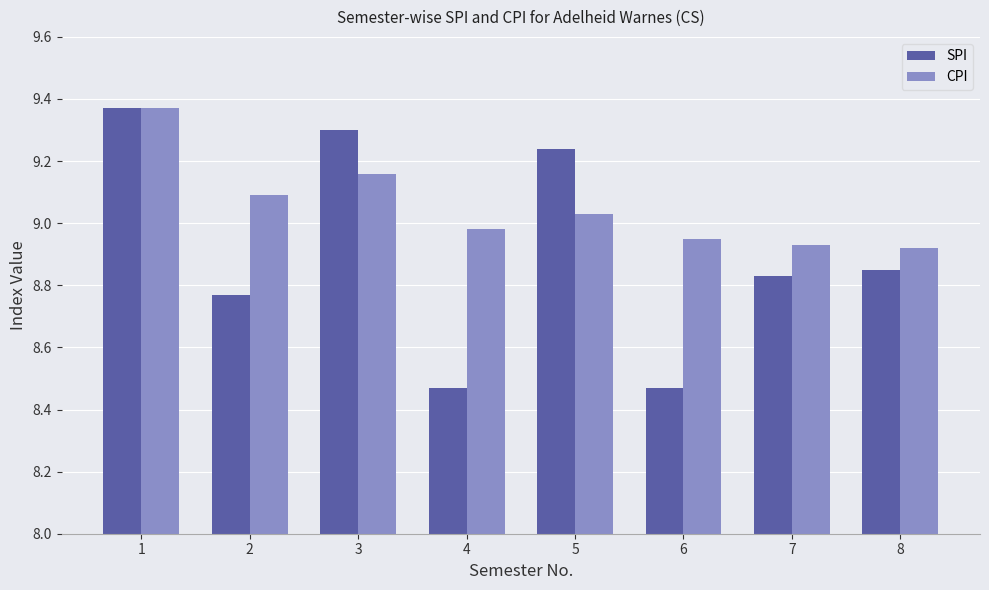

What are all the series names shown in the legend?

SPI, CPI